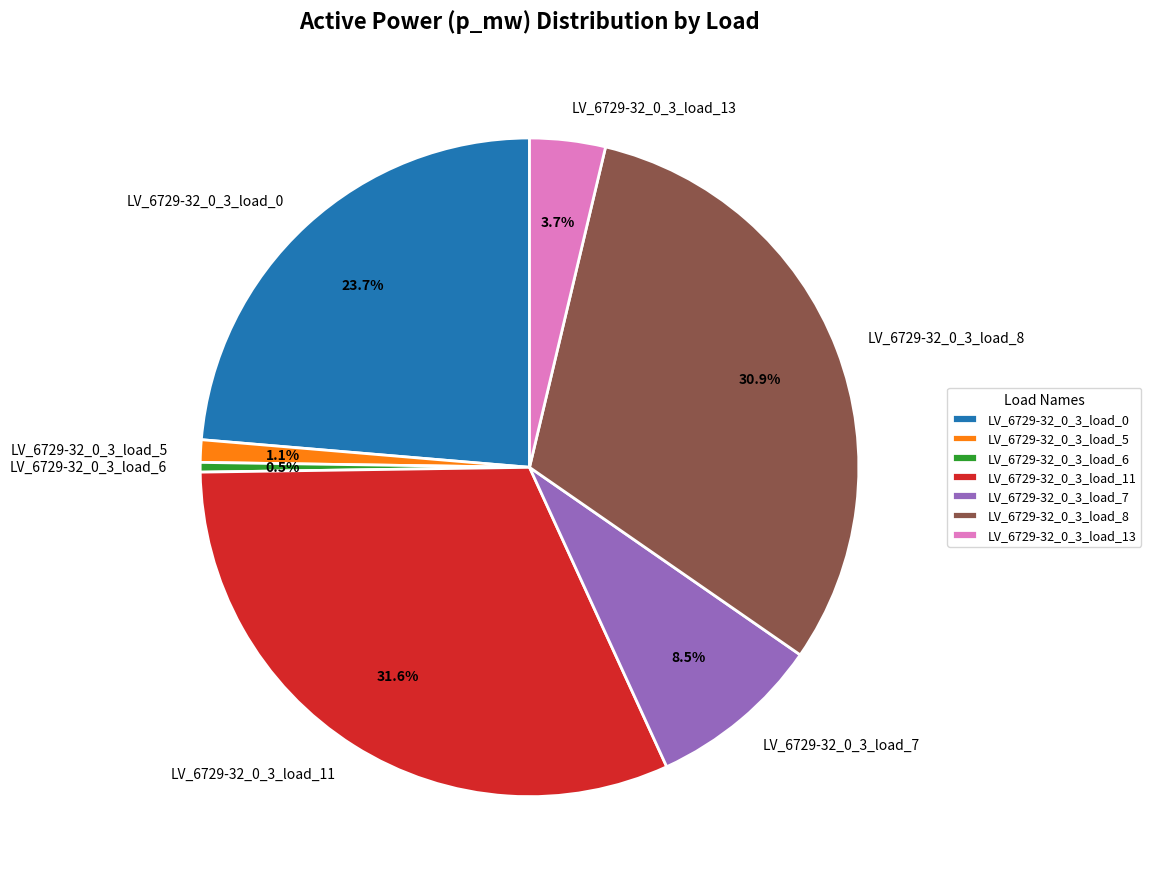

To the nearest percent, what is the average slice percentage?

14%